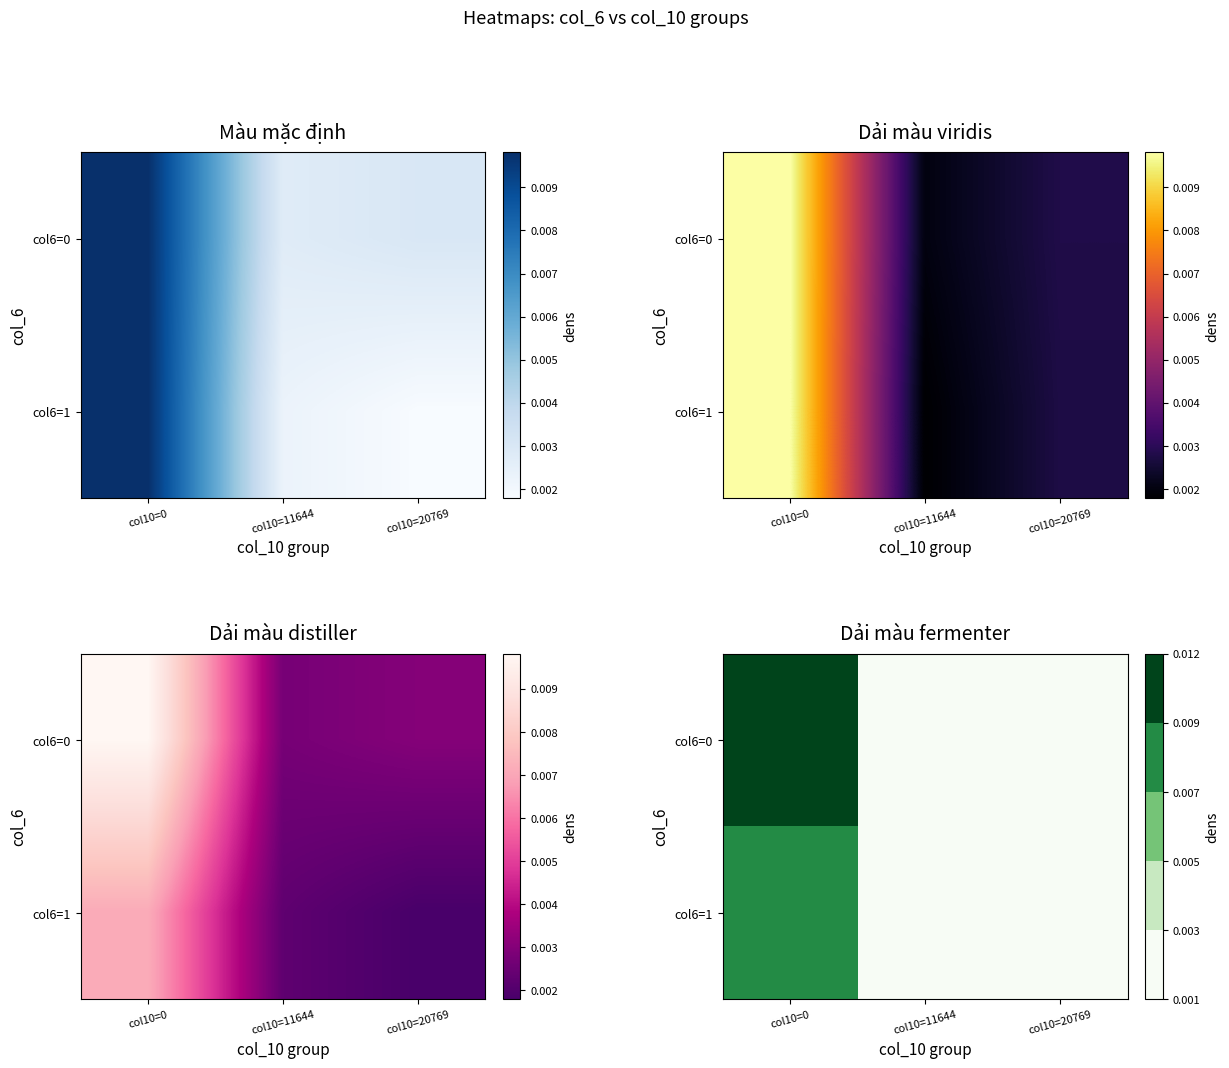

Is it true that col6=1 equals 0.0 at col10=11644?

False